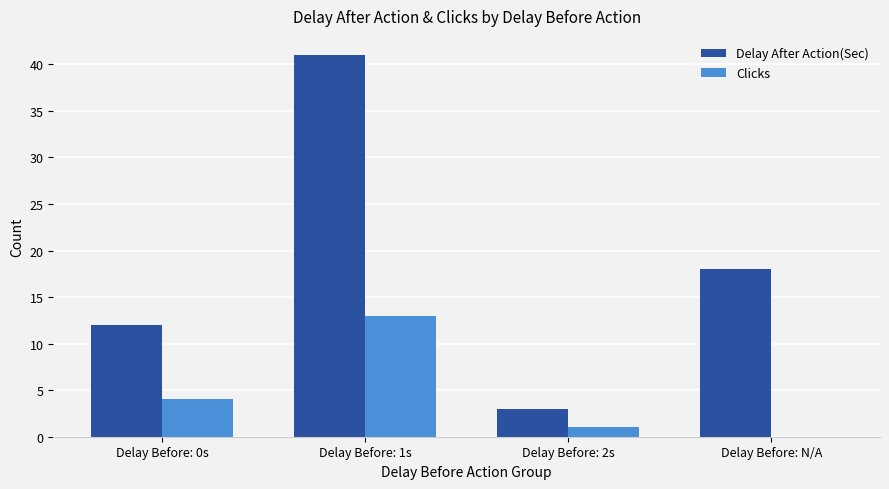

At which label does Delay After Action(Sec) reach its peak?

Delay Before: 1s